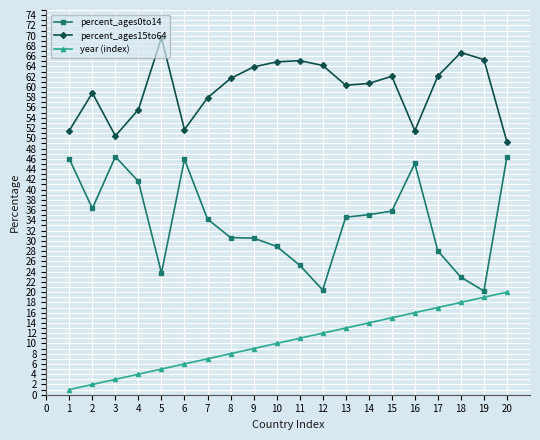

What is the minimum value for percent_ages0to14?

20.2